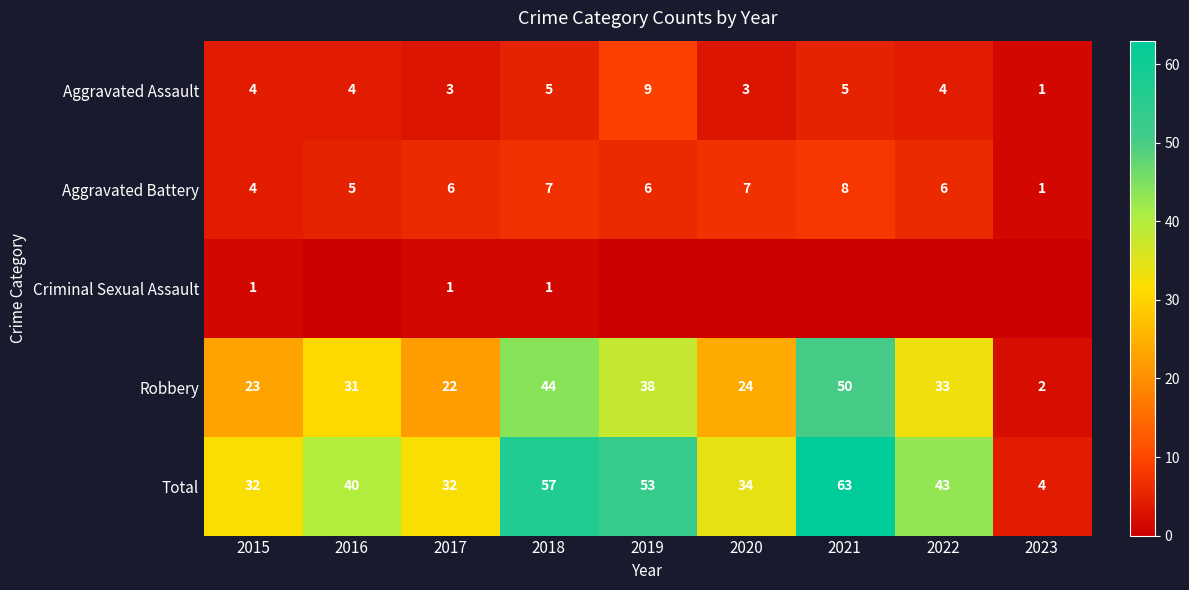

Rank the series at 2017 from highest to lowest value.

Total, Robbery, Aggravated Battery, Aggravated Assault, Criminal Sexual Assault